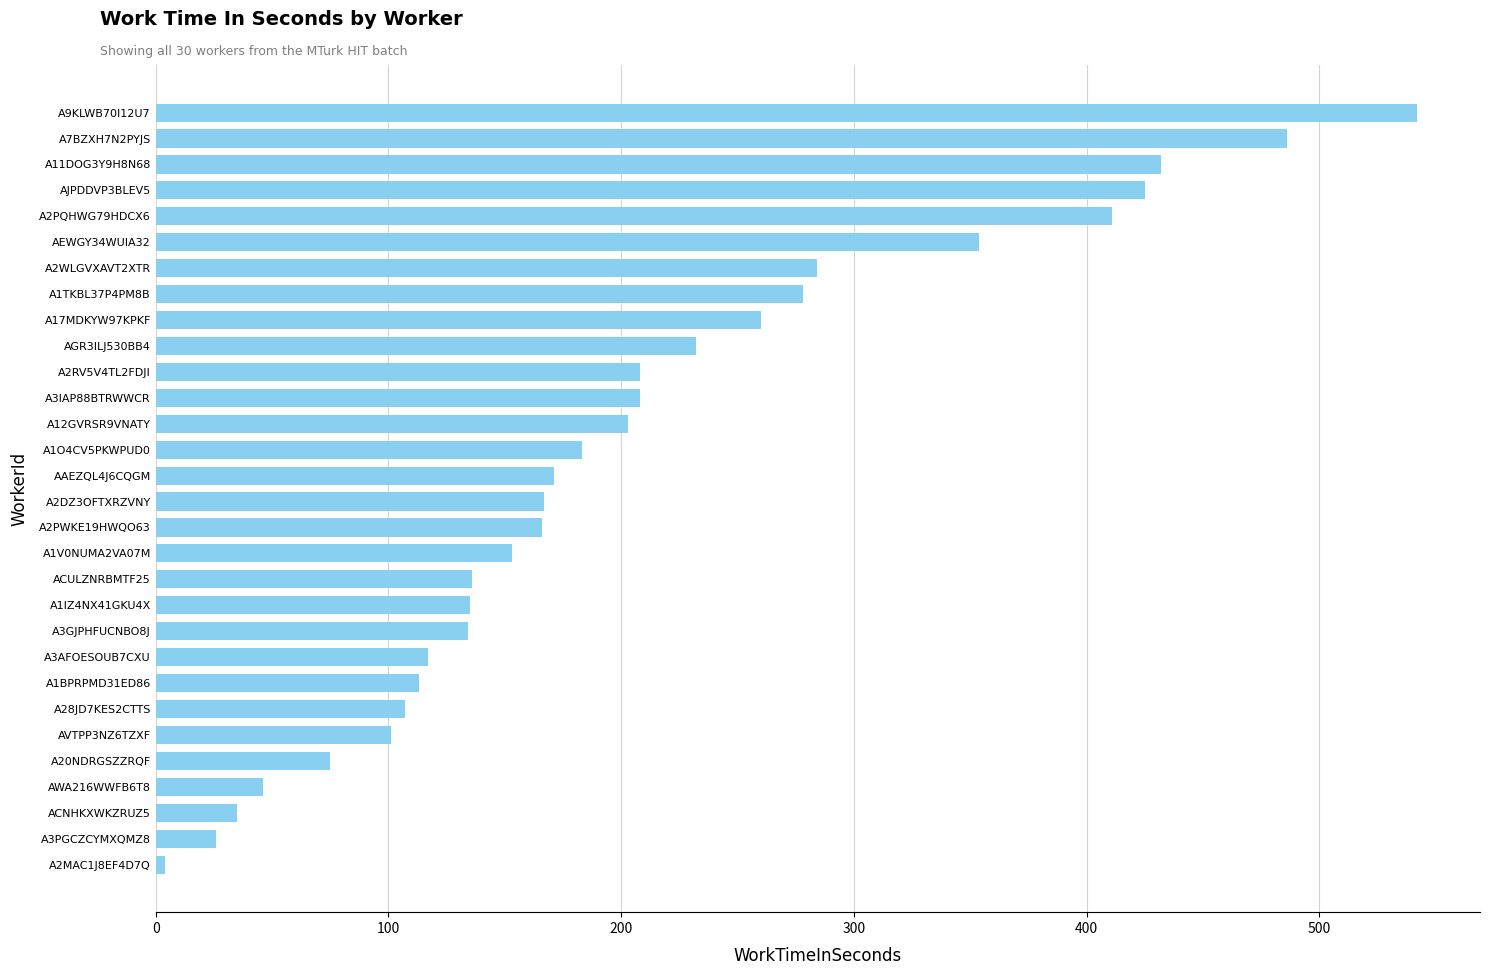

What is the average value?

206